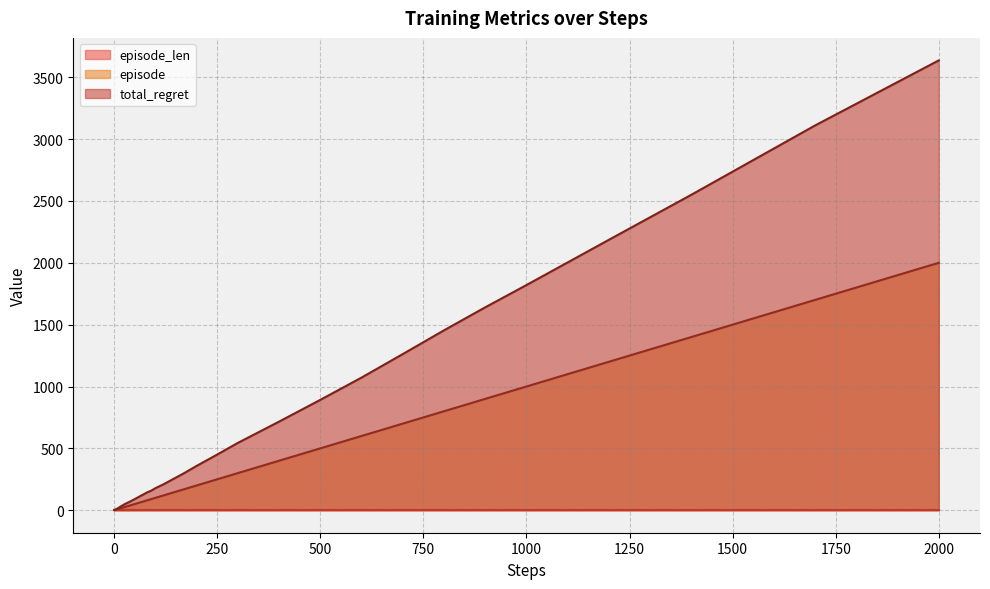

True or false: total_regret and episode intersect in this chart.

False